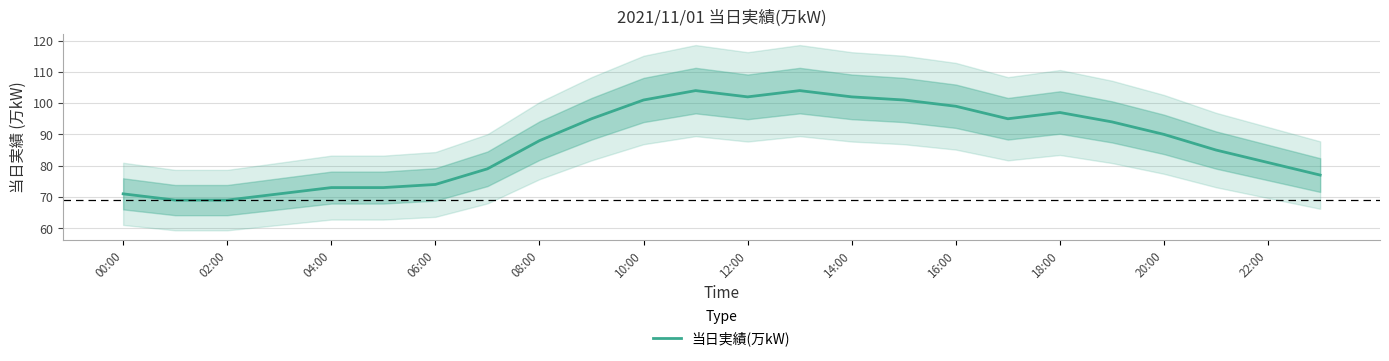

The value of 当日実績(万kW) at 10:00 is 150. True or false?

False